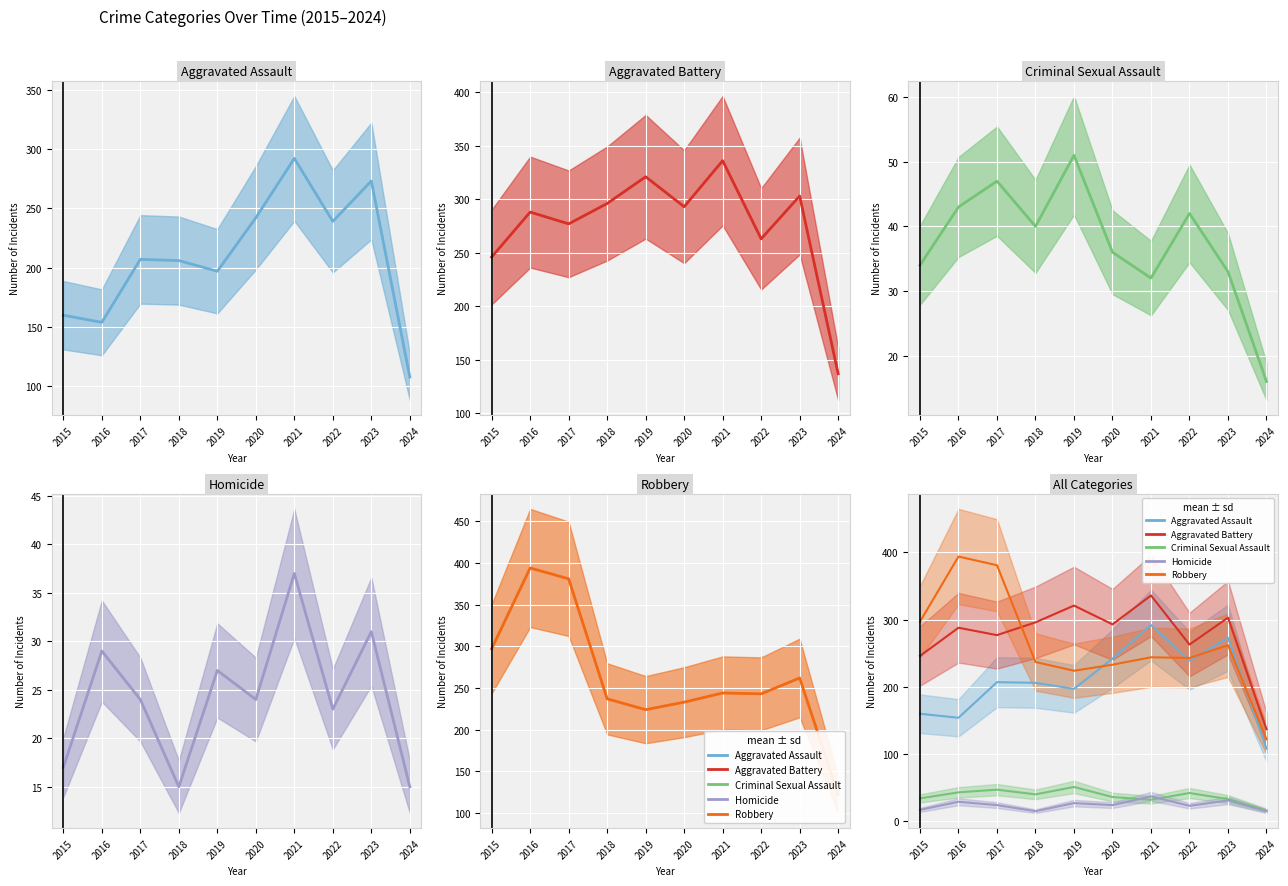

How many values in the Robbery series exceed 244?

4